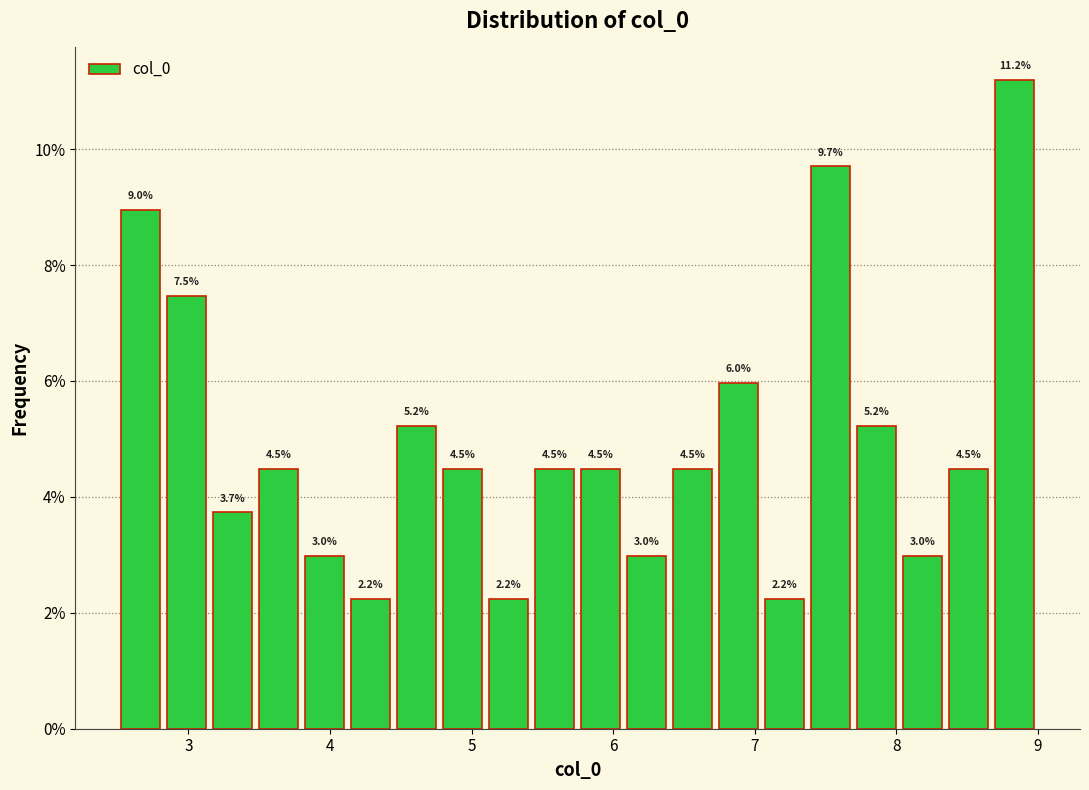

Read against the x-axis, roughly where is the centre of the tallest bar?

8.8